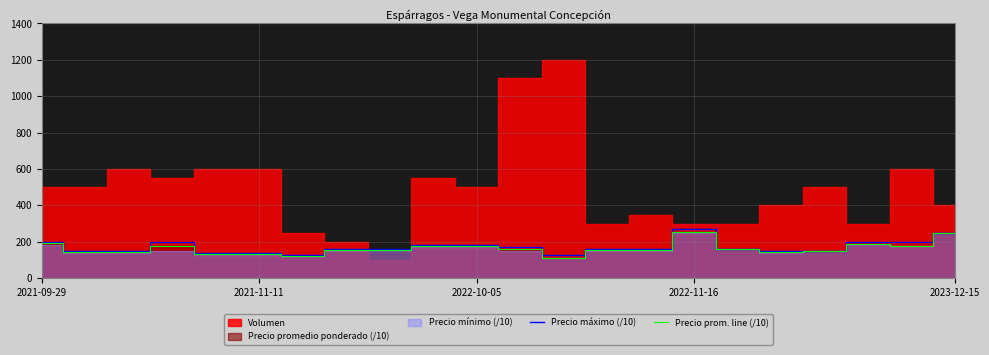

Is the value of Precio máximo (/10) at 2021-09-29 greater than the value of Precio prom. line (/10) at 2023-12-15?

No